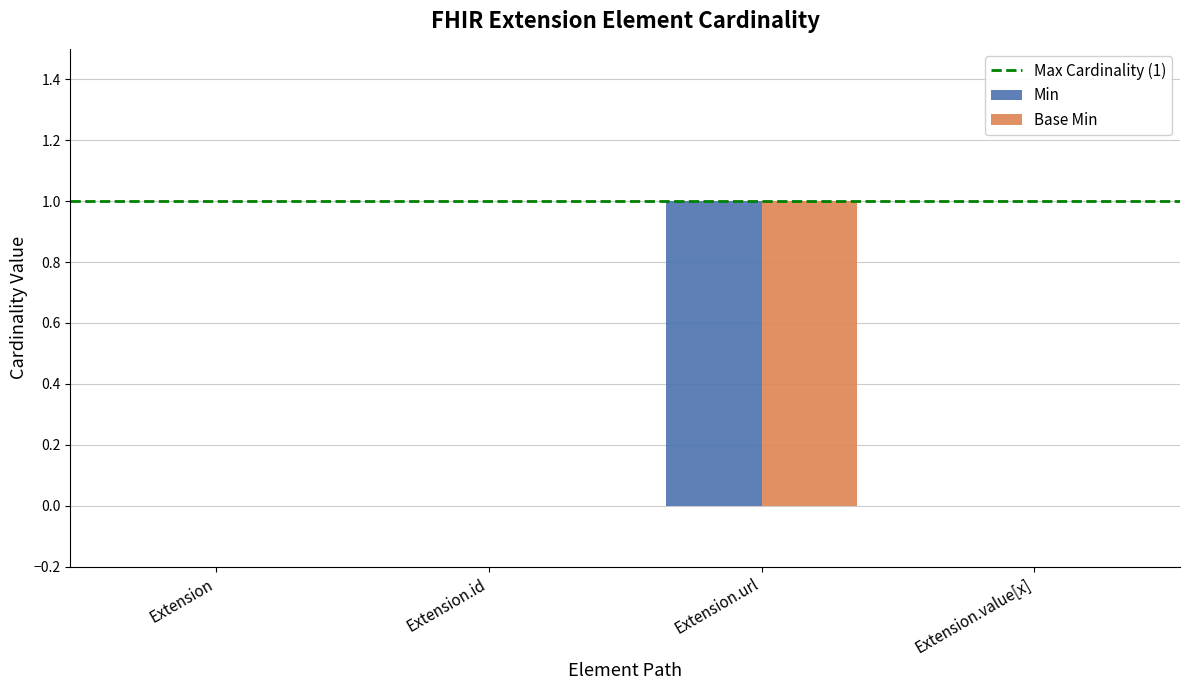

At which category is the sum across all series the highest?

Extension.url